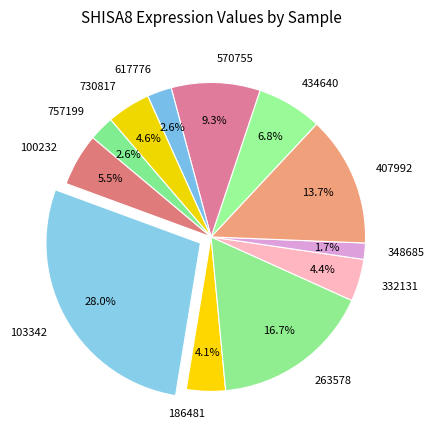

Approximately how many times larger is the value at 757199 compared to 617776?

1.0